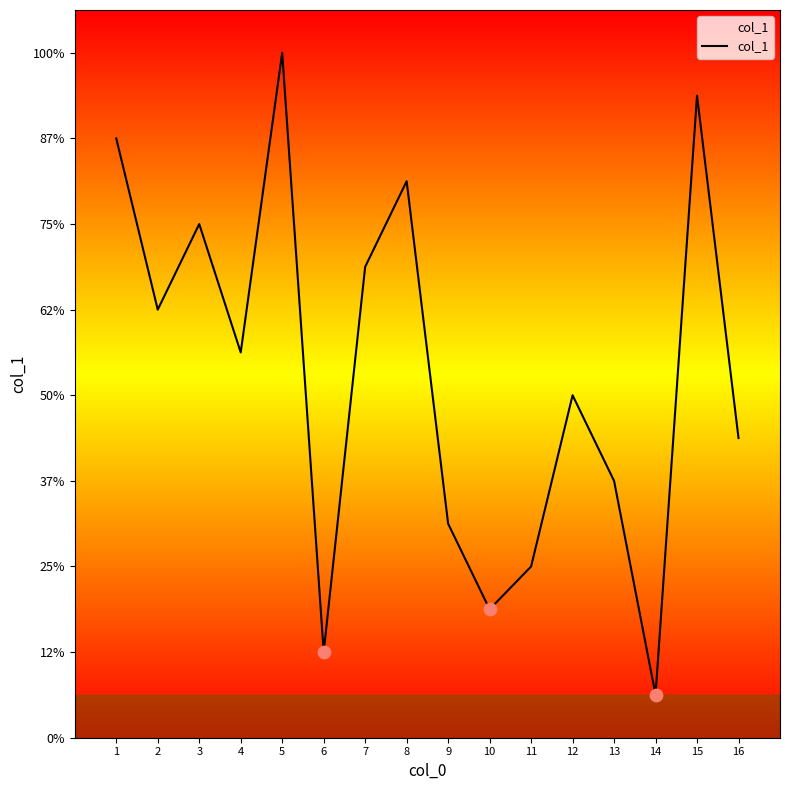

Approximately how many times larger is the value at 9 compared to 7?

0.5